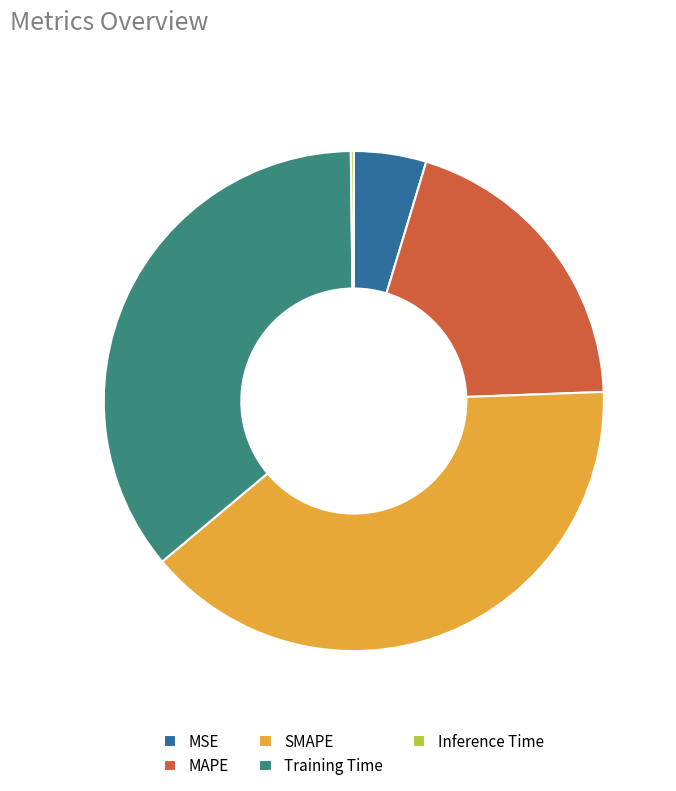

The Training Time slice represents 36% of the pie. True or false?

True